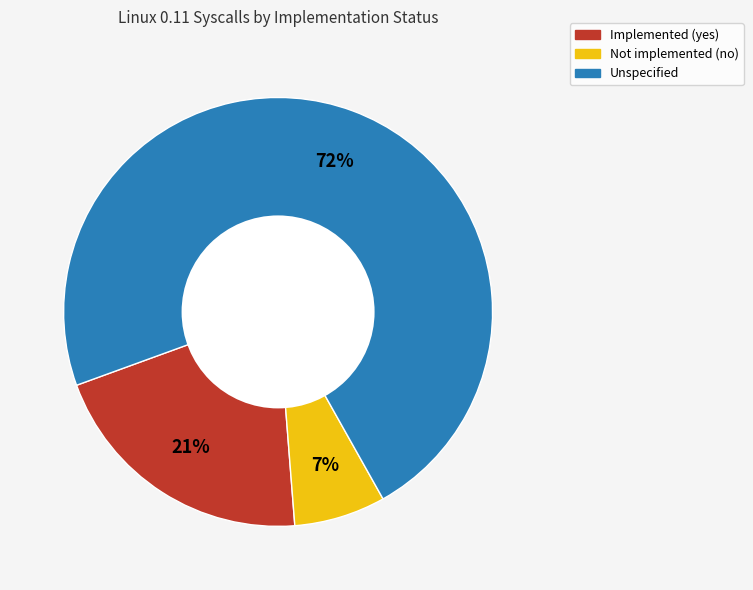

Approximately how many times larger is the value at Not implemented (no) compared to Implemented (yes)?

0.3